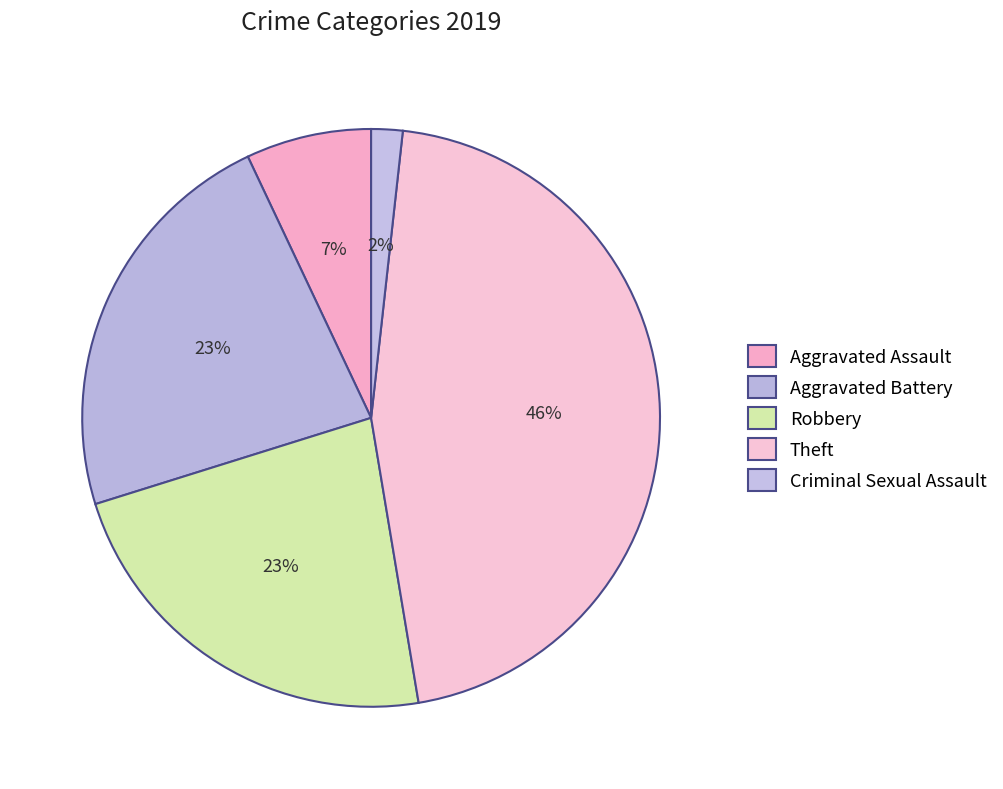

How many slices are in this pie chart?

5